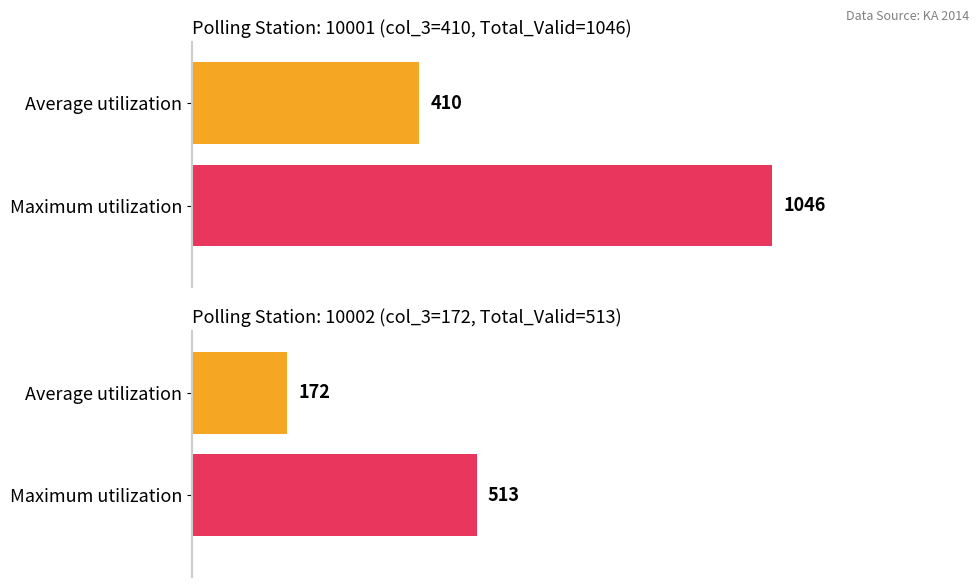

Which series has the largest total across all categories?

Maximum utilization